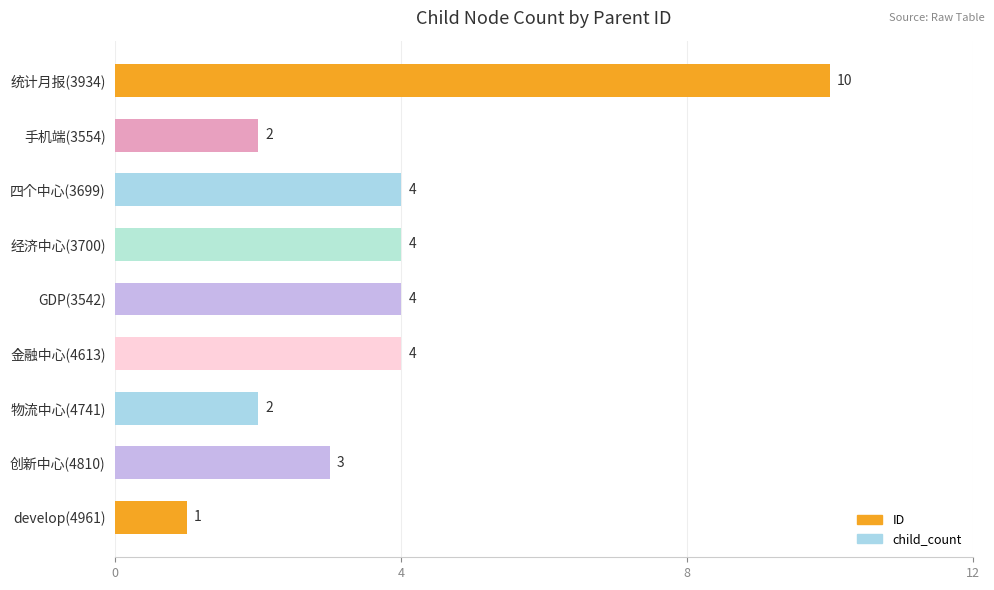

What is the label of the 2nd bar from the top?

手机端(3554)